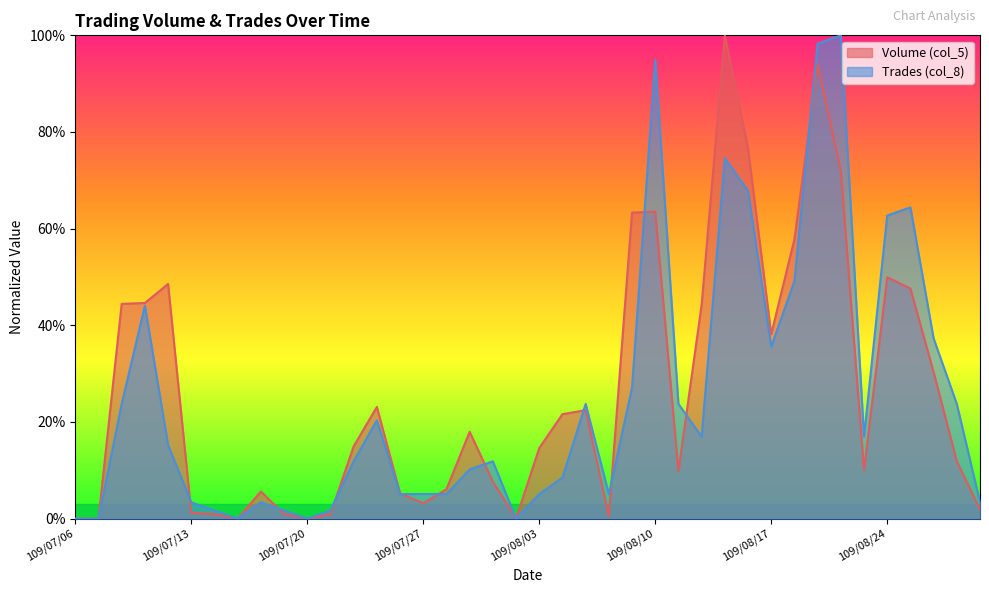

In Volume (col_5), how many points are lower than both neighbors (excluding endpoints)?

8